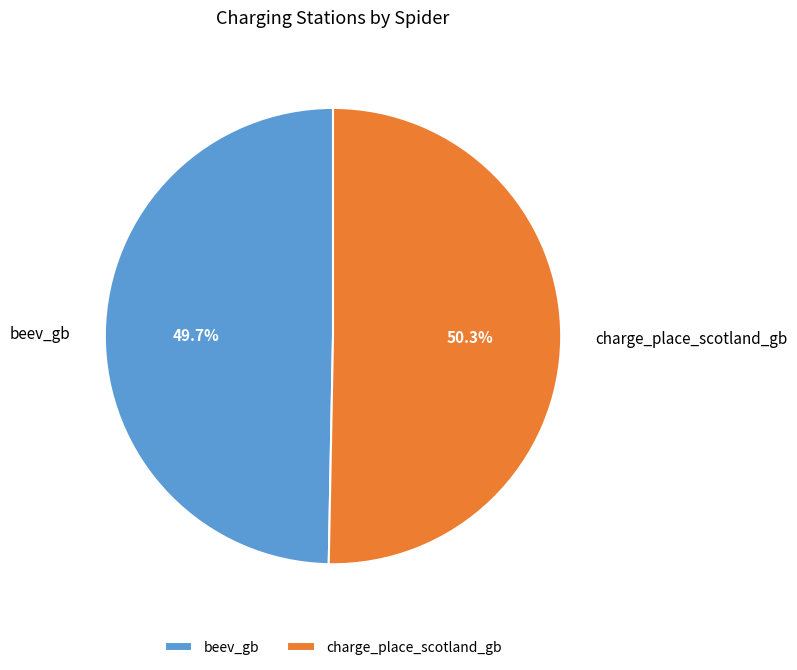

What percentage is the charge_place_scotland_gb slice, to the nearest percent?

50%